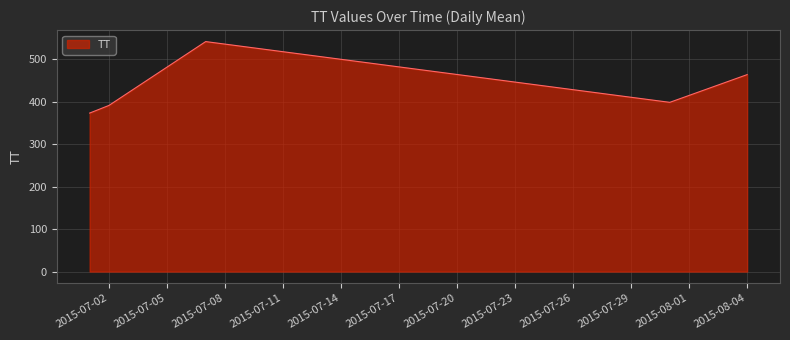

What is the maximum value shown in the chart?

541.0